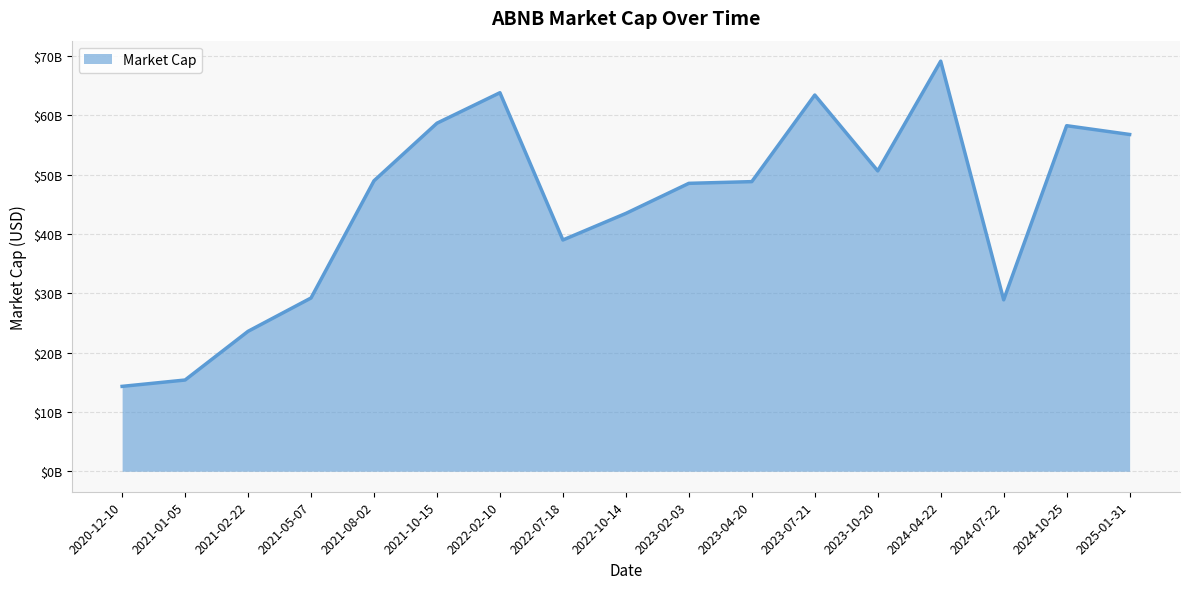

What is the sum of the values at 2023-10-20 and 2023-02-03?

99180000000